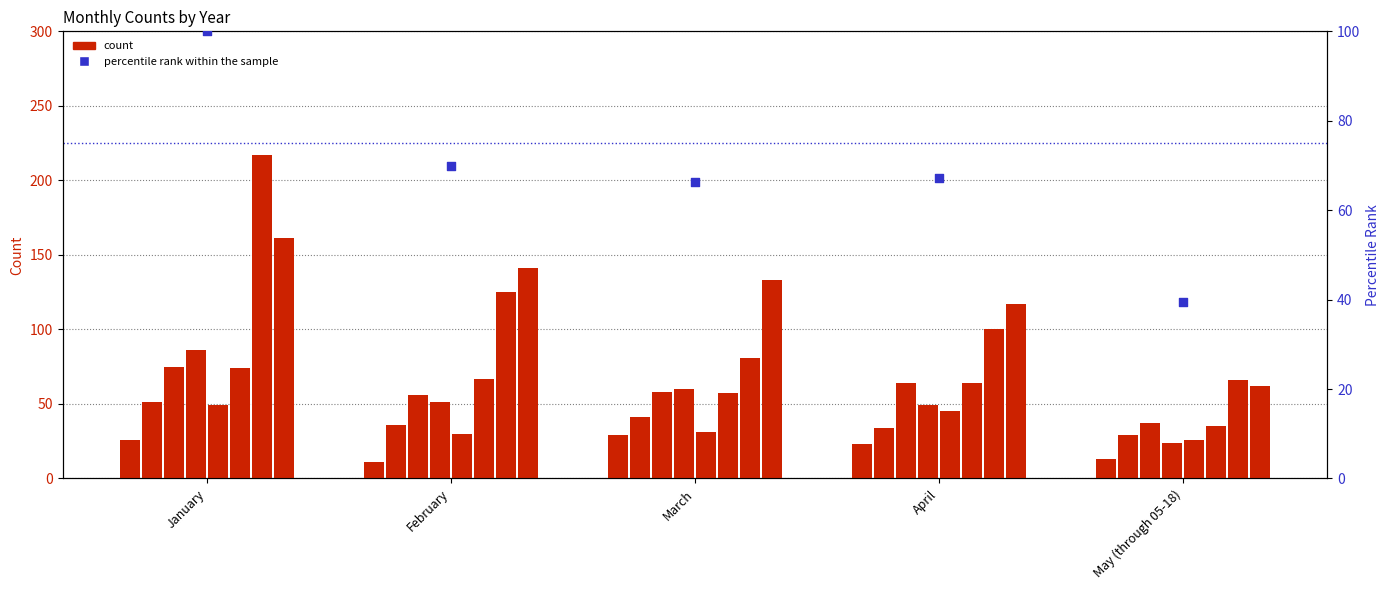

What is the ratio of the value at April to the value at January?

0.7